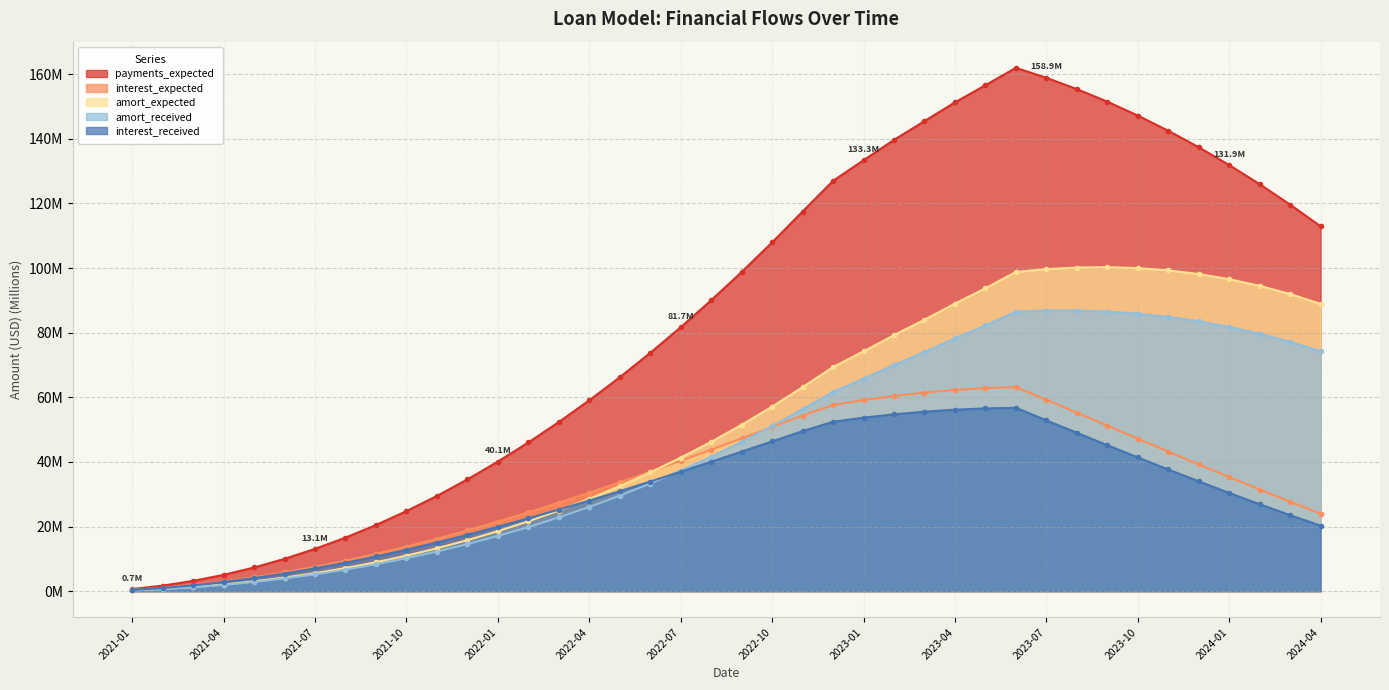

What is the label of the 33rd point from the right?

2021-08